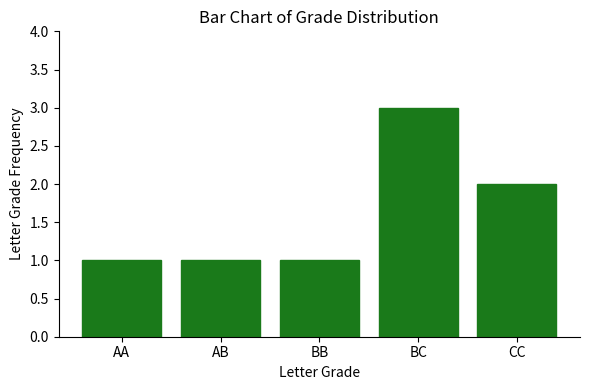

Which has a higher value, BB or CC?

CC